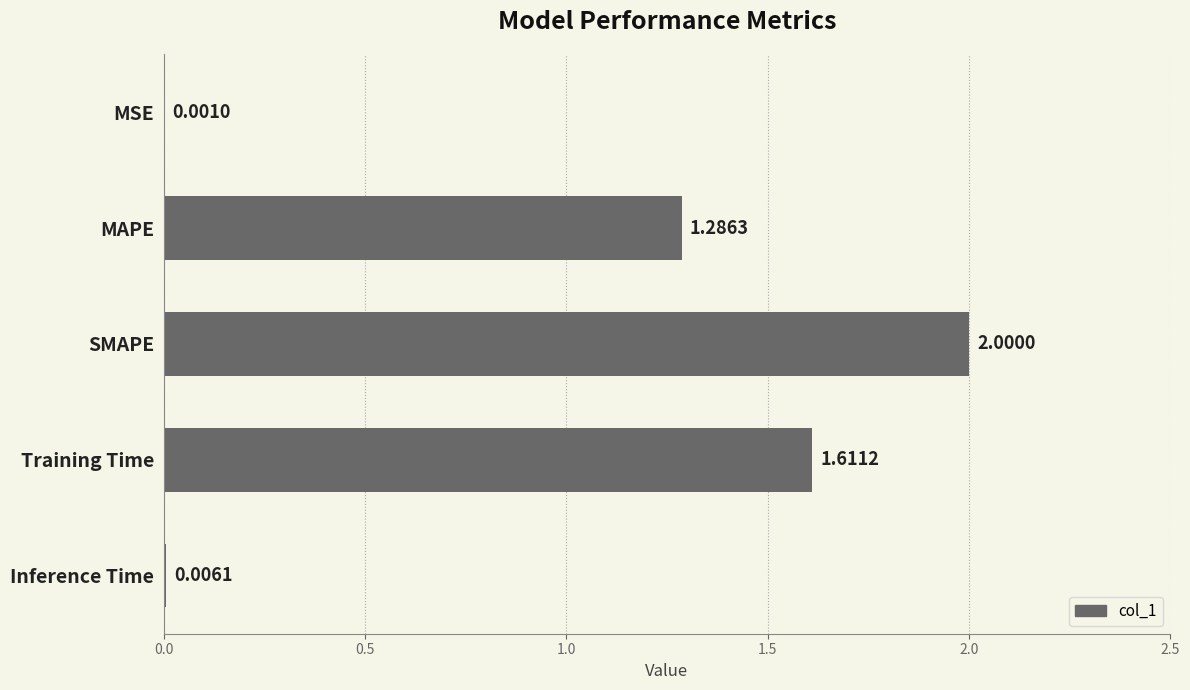

Where is the data nearest to the value 1?

MAPE